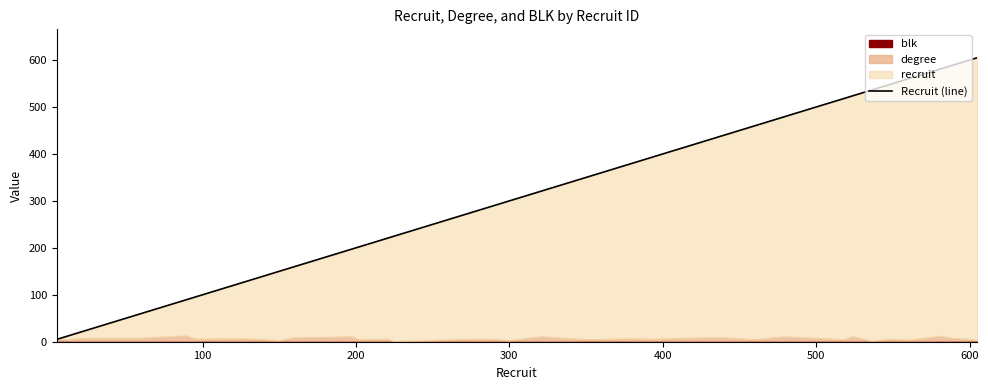

What is the value of the 36th point from the left?

549